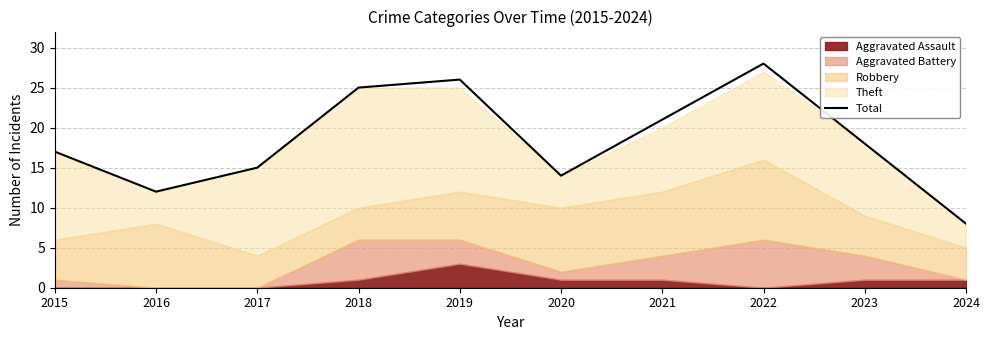

True or false: the data shows 9 at 2017.

False